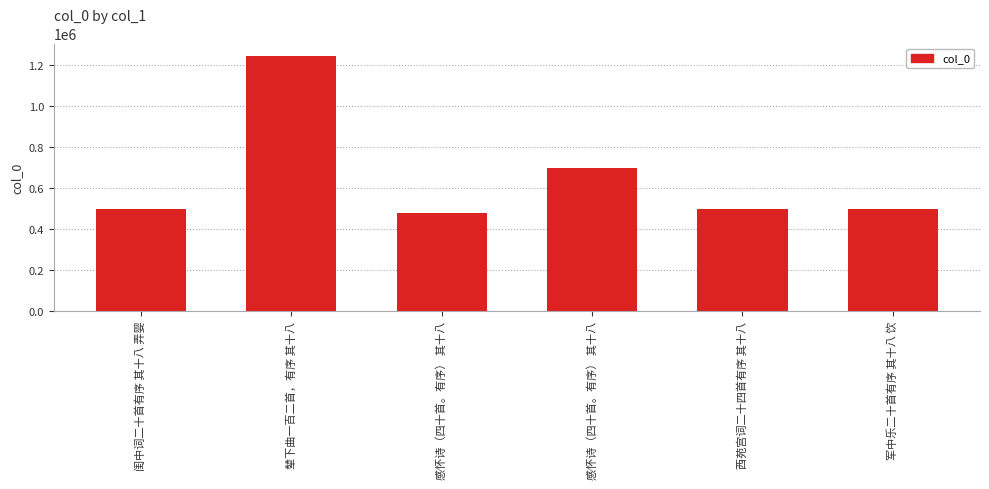

Reading left to right, transcribe all the data shown in this chart.

497489	1243231	478857	699157	497567	497469